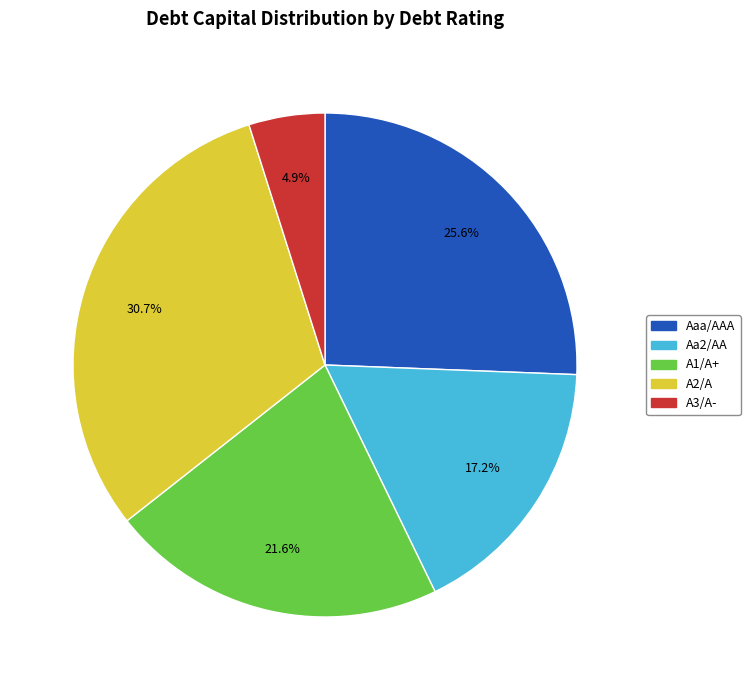

What percentage do A1/A+ and Aa2/AA together represent?

38.8%